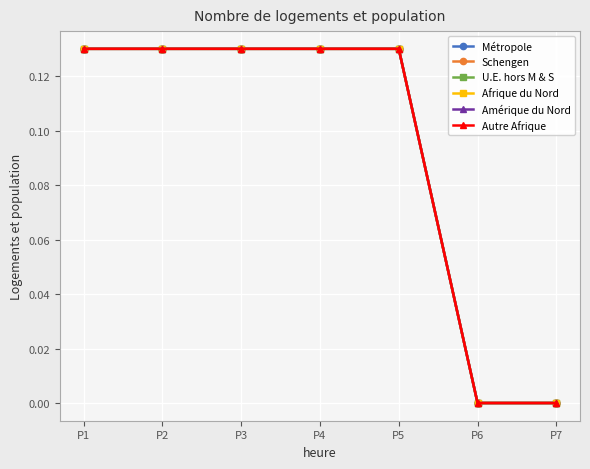

Which category has the lowest value in the Amérique du Nord series?

P6